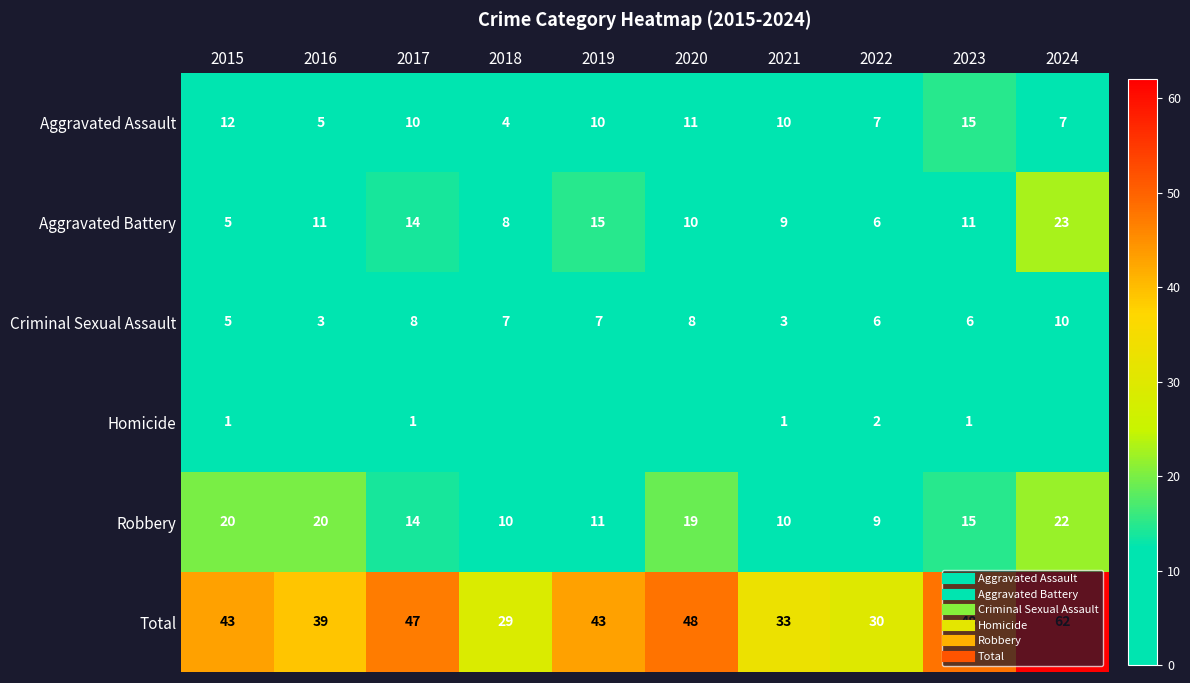

Between 2019 and 2022, which is larger?

2019